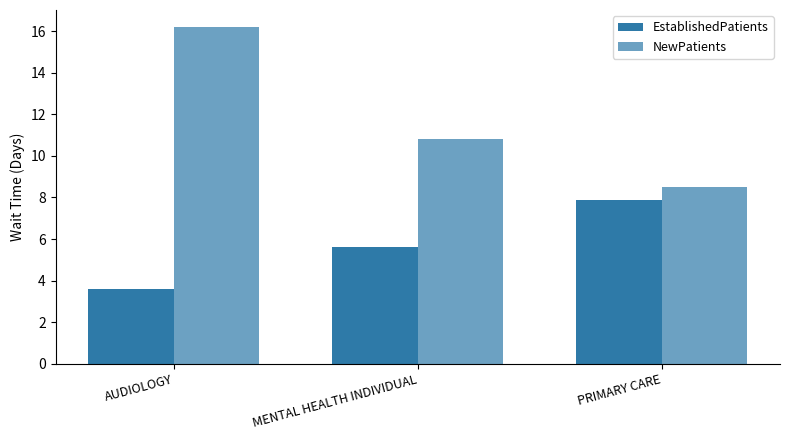

How many series are shown in this chart?

2